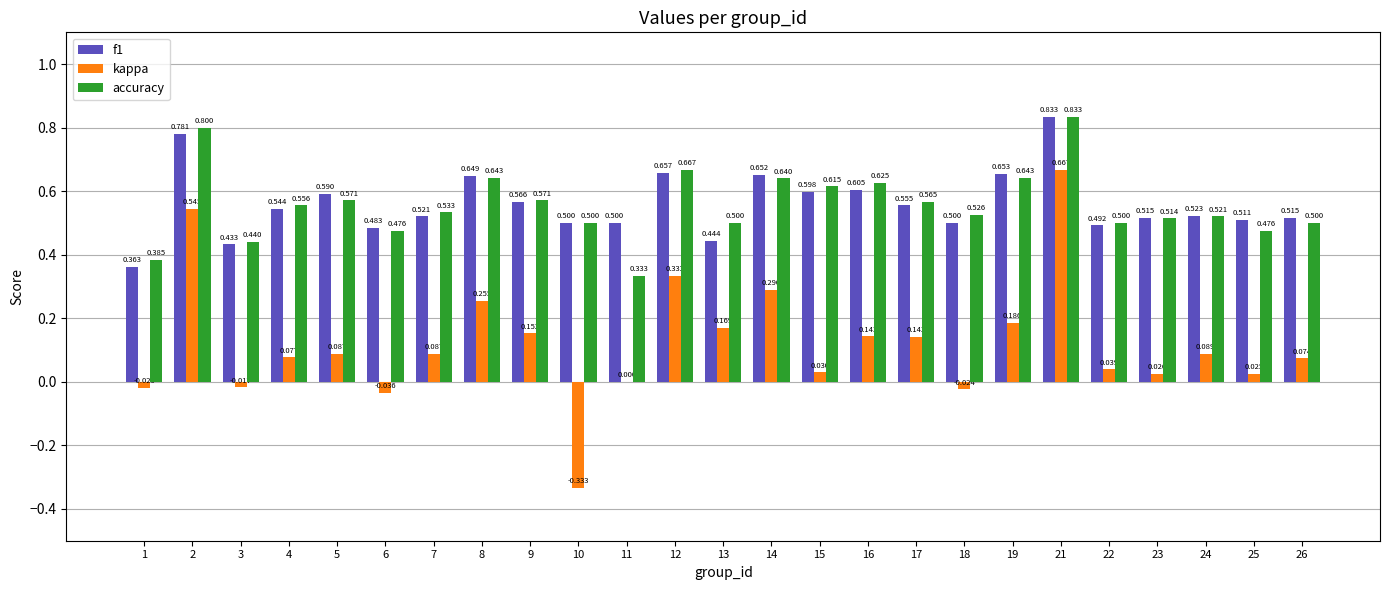

How many distinct data groups are displayed?

3